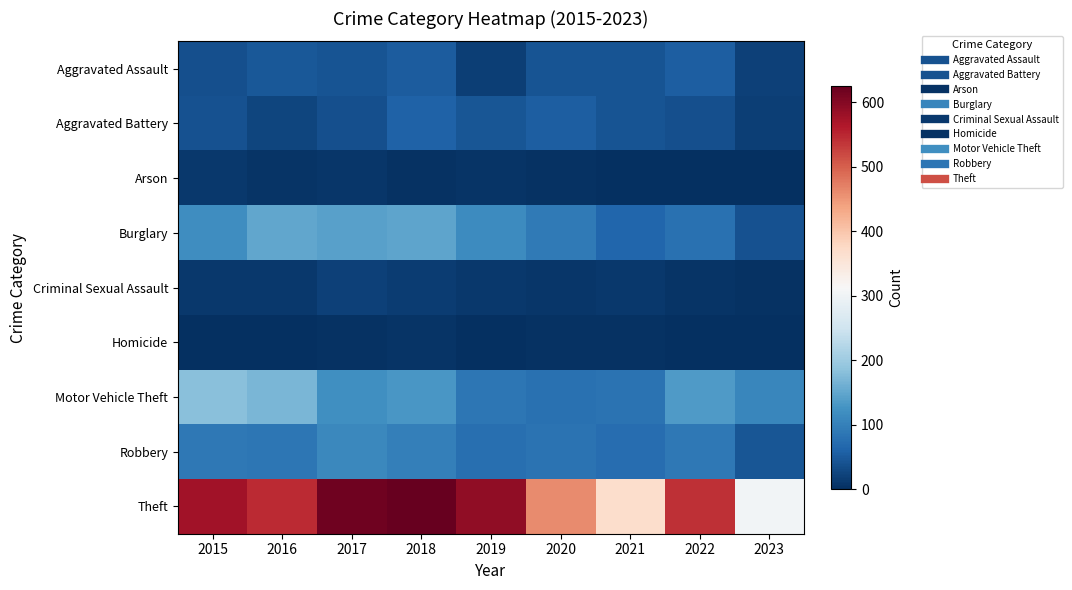

What is the difference between the highest and lowest values at 2023?

304